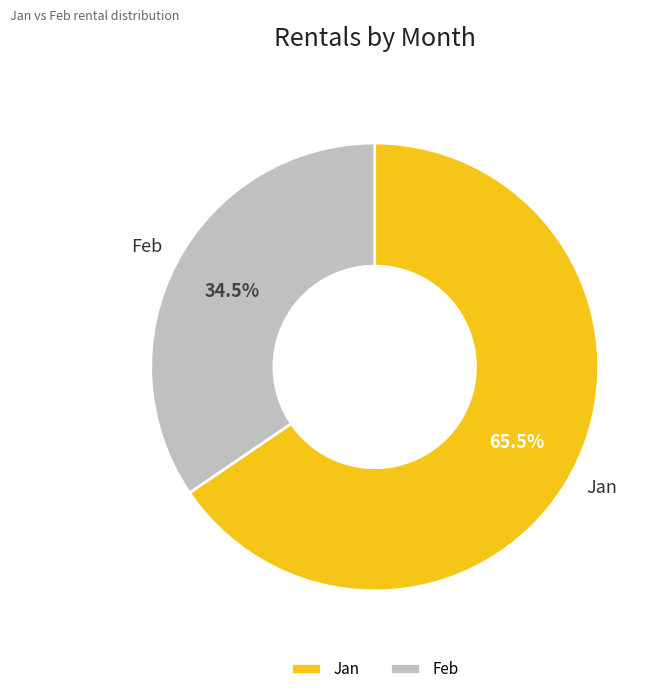

Count the number of slices in the pie.

2